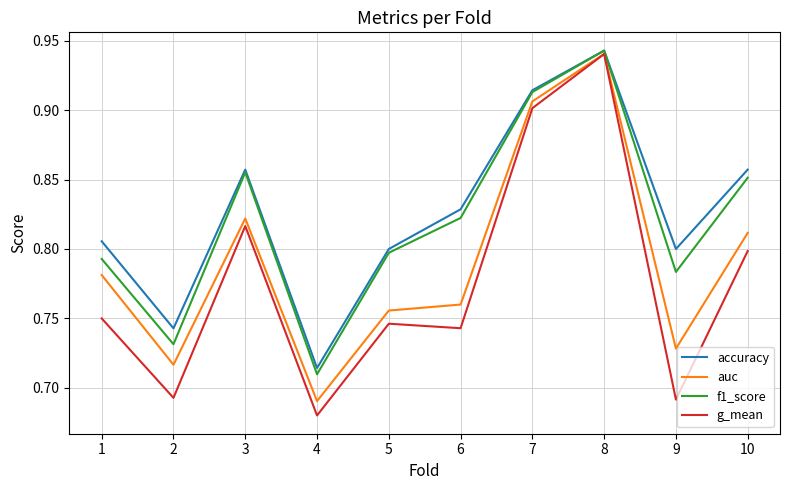

Which label corresponds to the largest value in the chart?

8